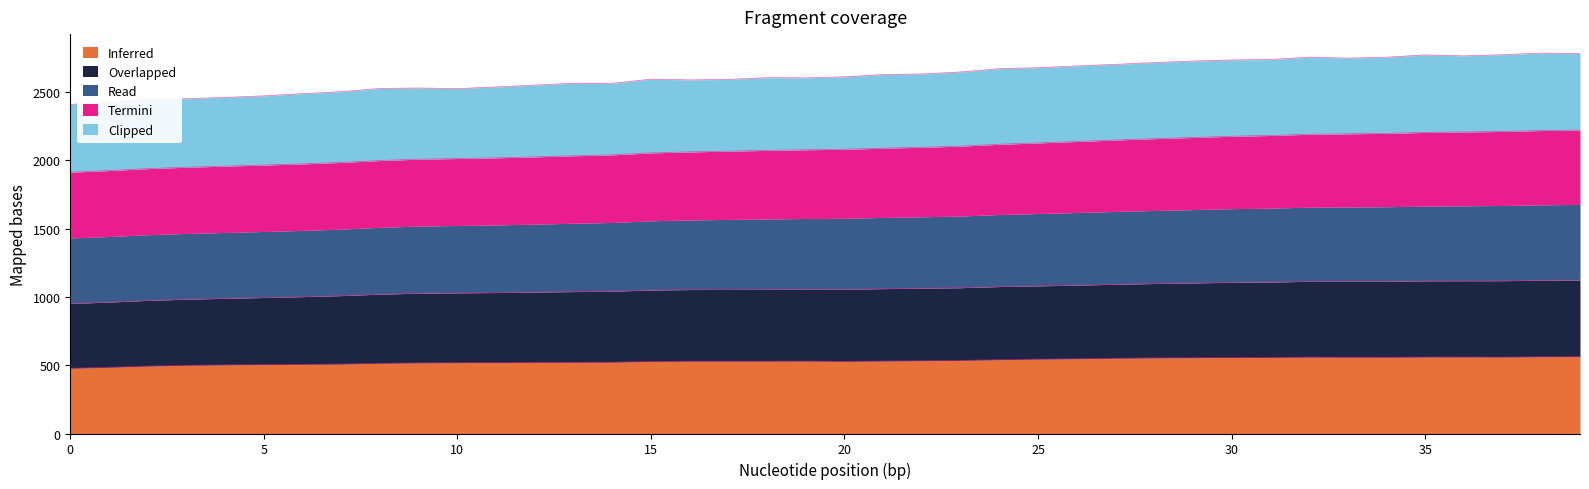

What is the highest value of the Inferred series?

562.9